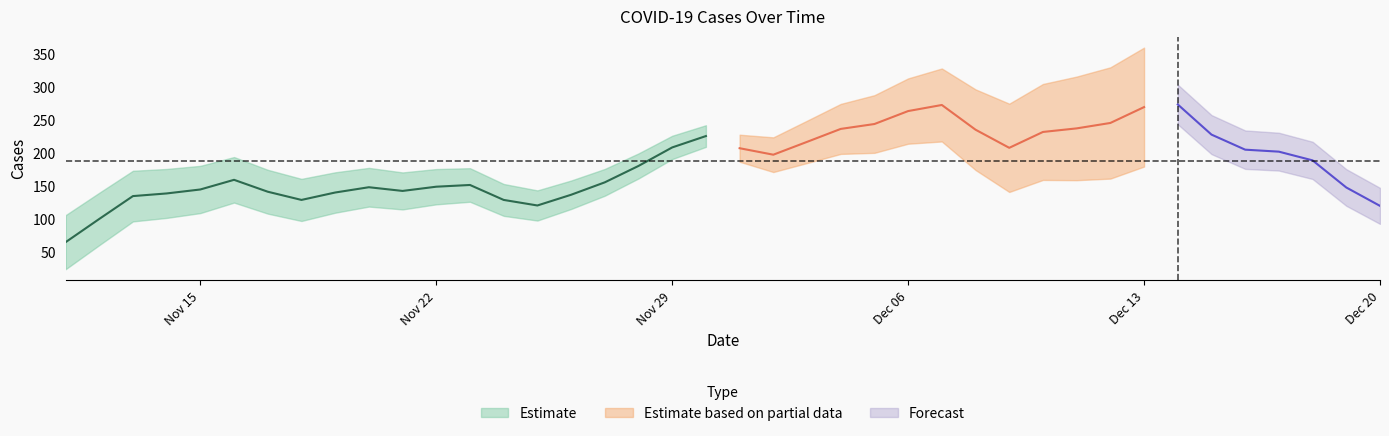

What is the sum of all values?

7530